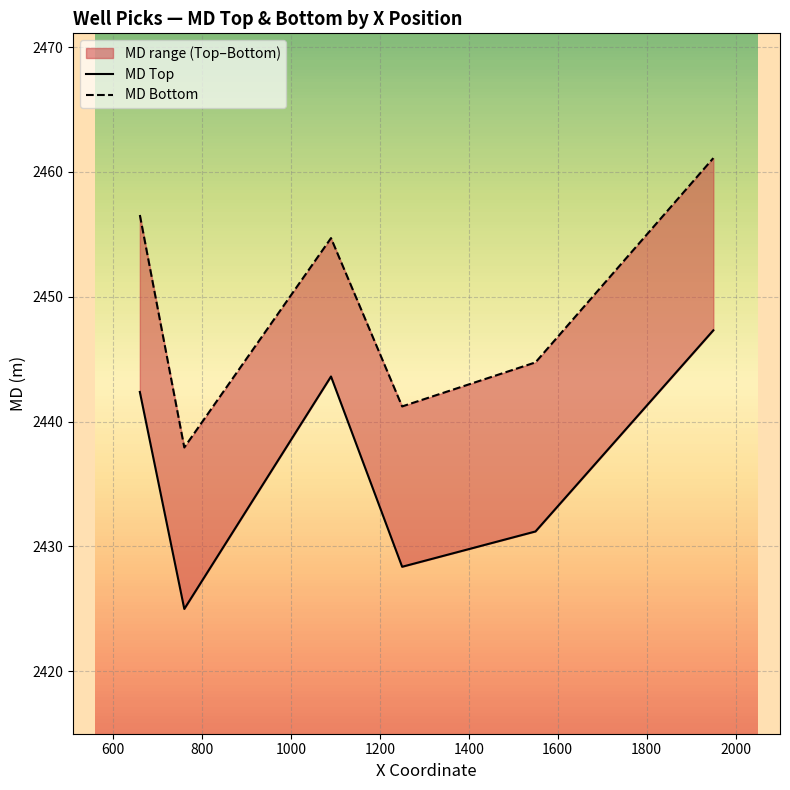

At how many categories does at least one series exceed 2444?

4